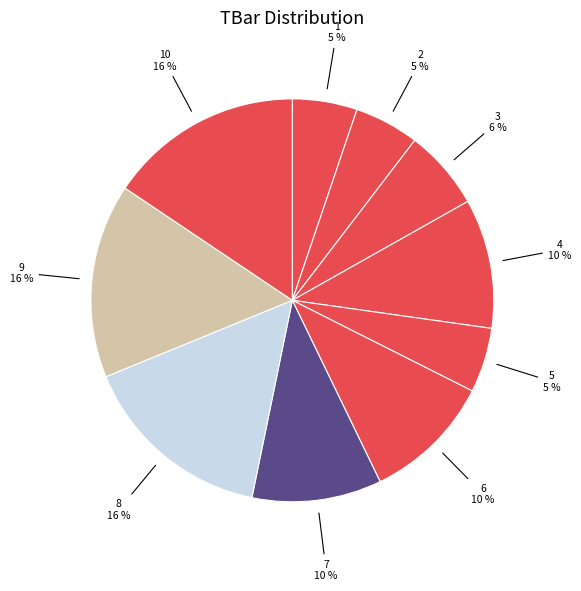

Do 4 and 5 together represent more than half of the pie?

No